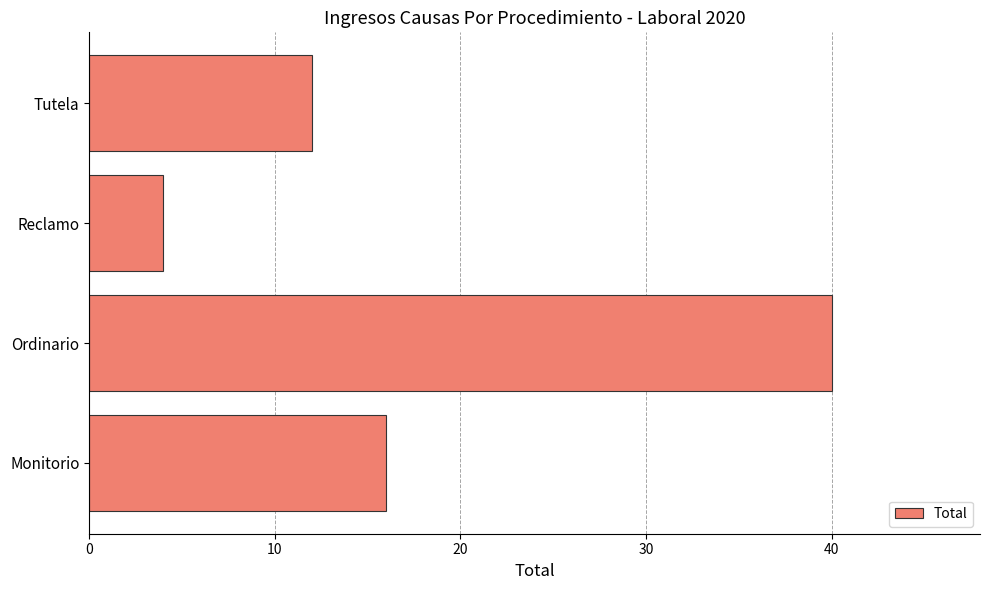

Reading top to bottom, extract all data points from this chart.

12	4	40	16